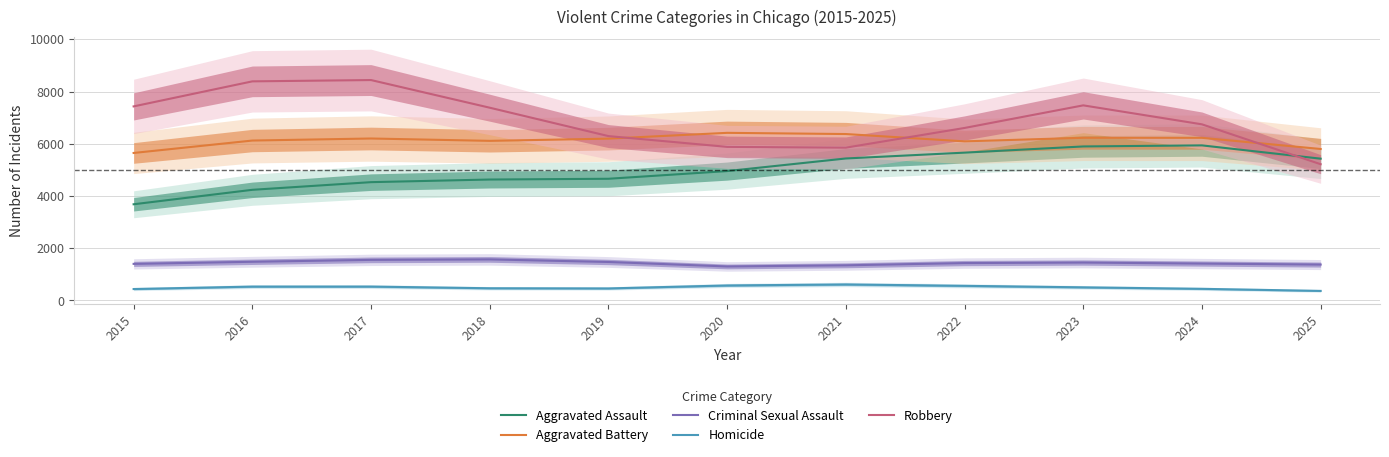

Read the Aggravated Battery value at 2023.

6230.2